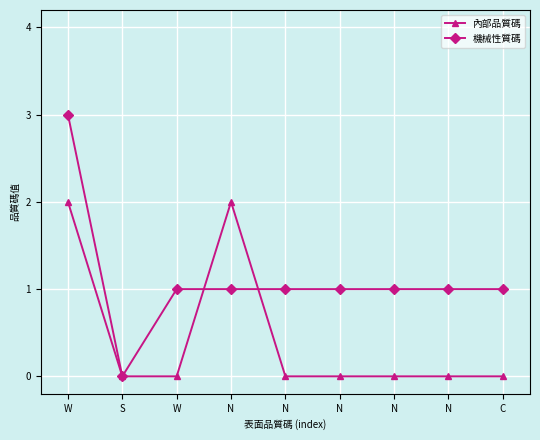

Which category has the highest value in the 機械性質碼 series?

W